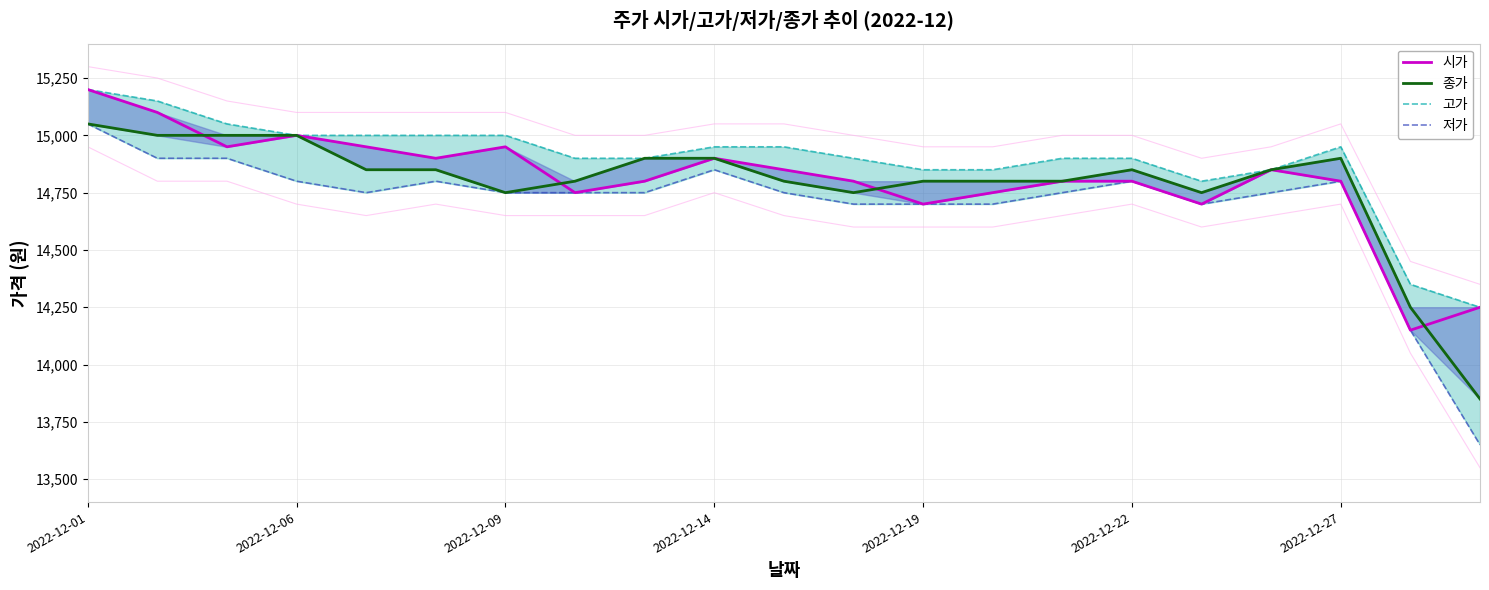

The 고가 series shows 14850 at 2022-12-19. True or false?

True